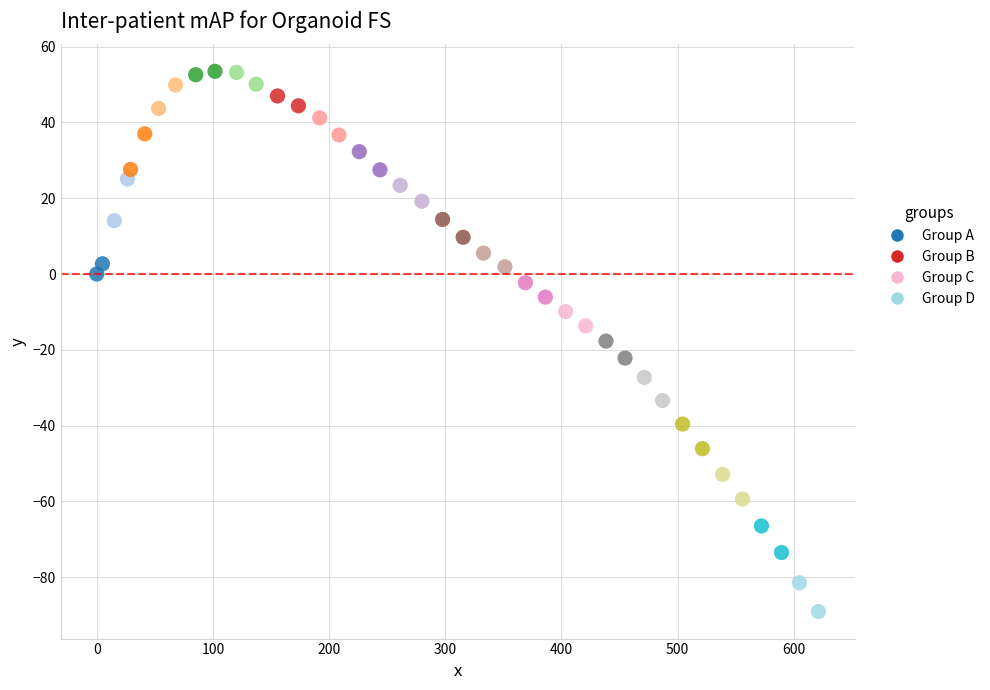

What is the range of Y values (max minus min)?

142.6